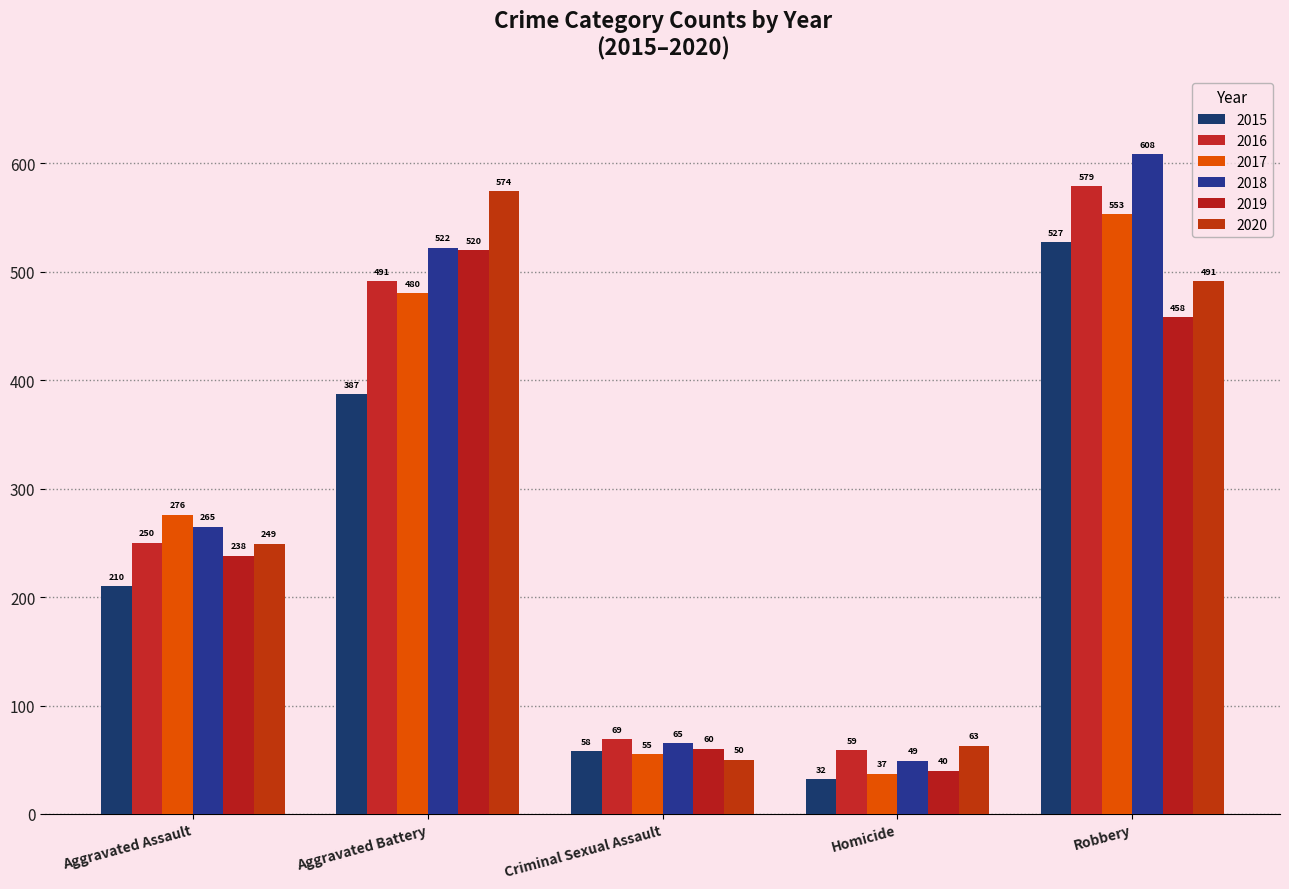

Which category has the highest value in the 2018 series?

Robbery